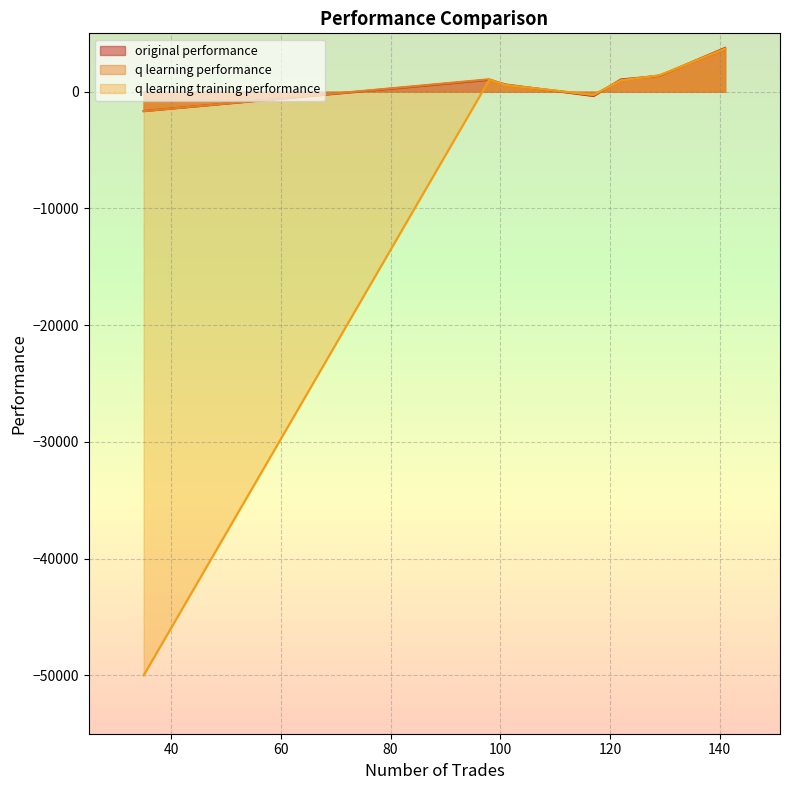

Reading left to right, list all the values displayed in this chart.

original performance: 122=1050.4	129=1359.7	117=-365.4	98=1019.2	141=3756.9	101=617.5	35=-1658.5
q learning performance: 122=968.8	129=1397.4	117=-275.4	98=1067.3	141=3588.2	101=571.0	35=-1663.7
q learning training performance: 122=968.8	129=1397.4	117=-275.4	98=1019.2	141=3690.5	101=571.0	35=-50000.0